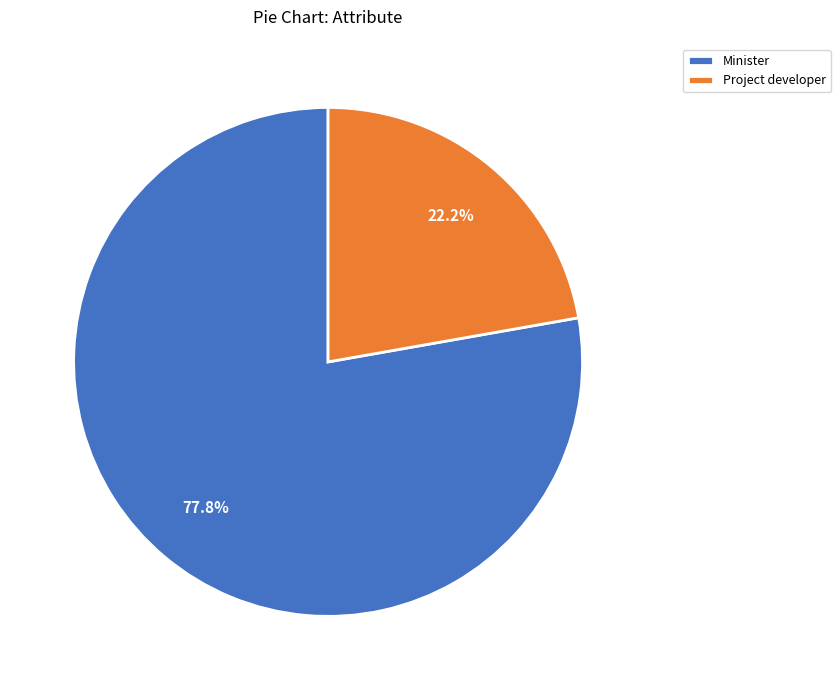

How much of the chart is everything except Project developer?

77.8%